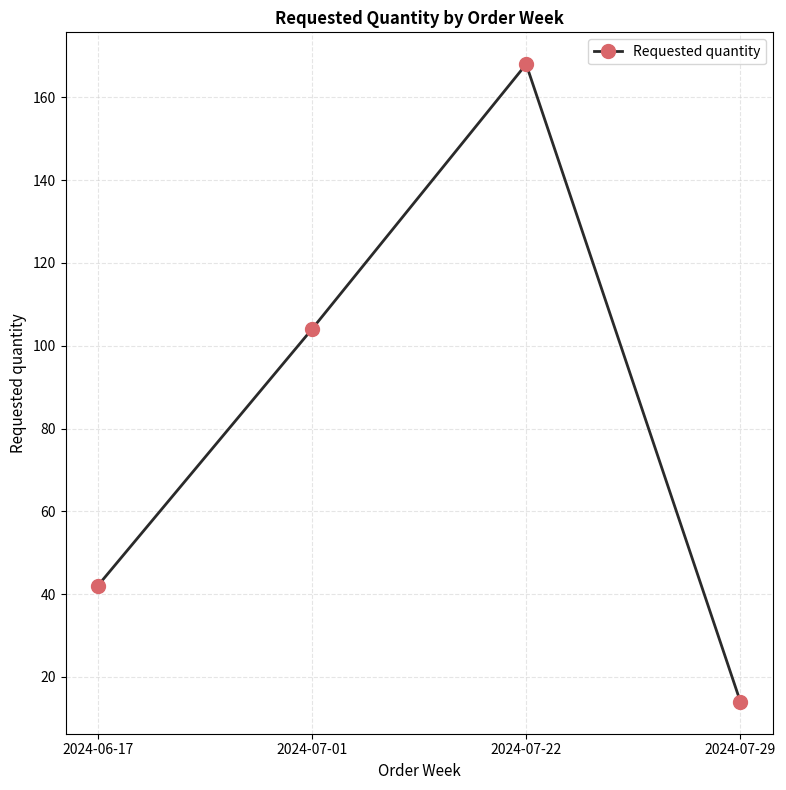

The chart shows a value of 104 at 2024-07-01. True or false?

True